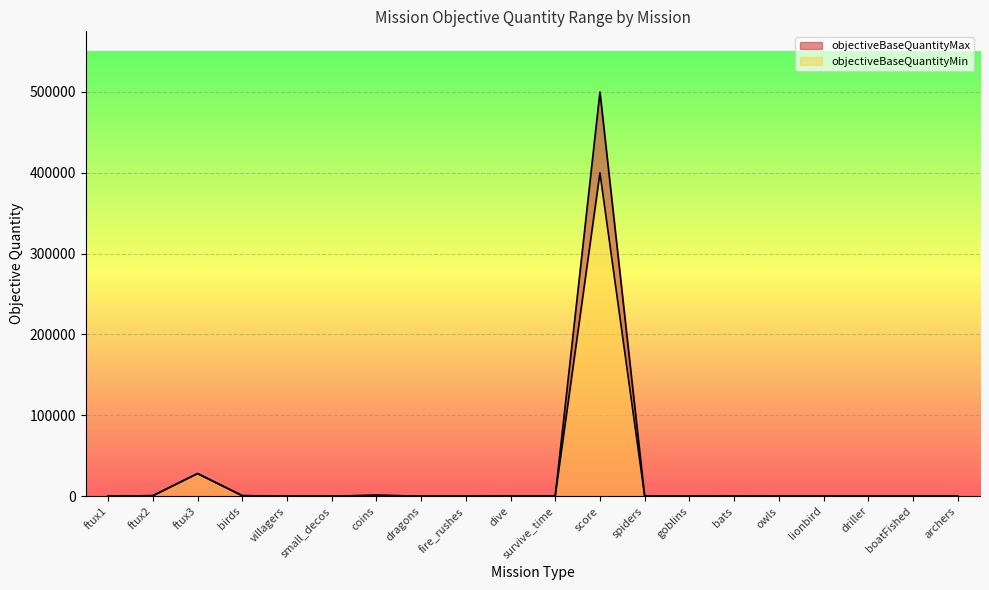

How many interior local peaks does the objectiveBaseQuantityMin series have?

5